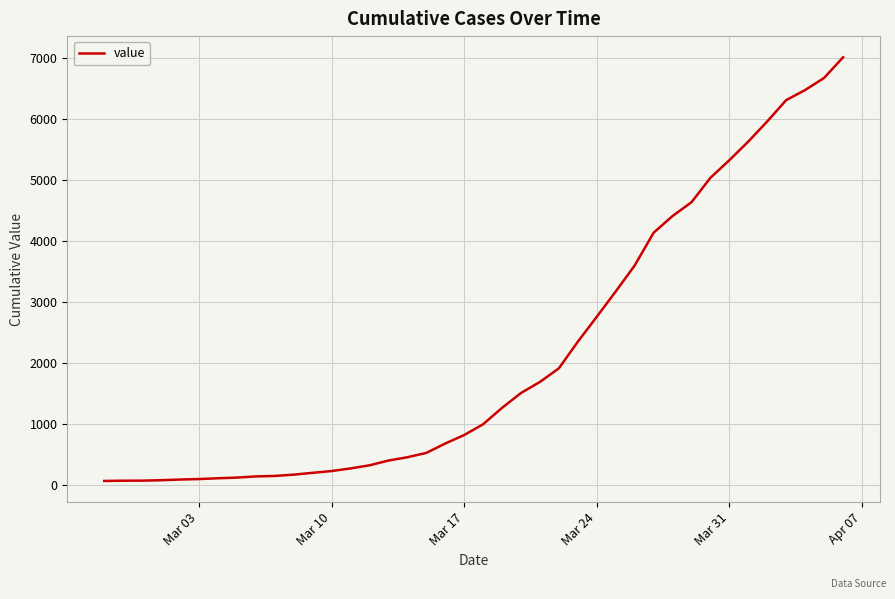

What is the difference between the maximum and minimum values?

6940